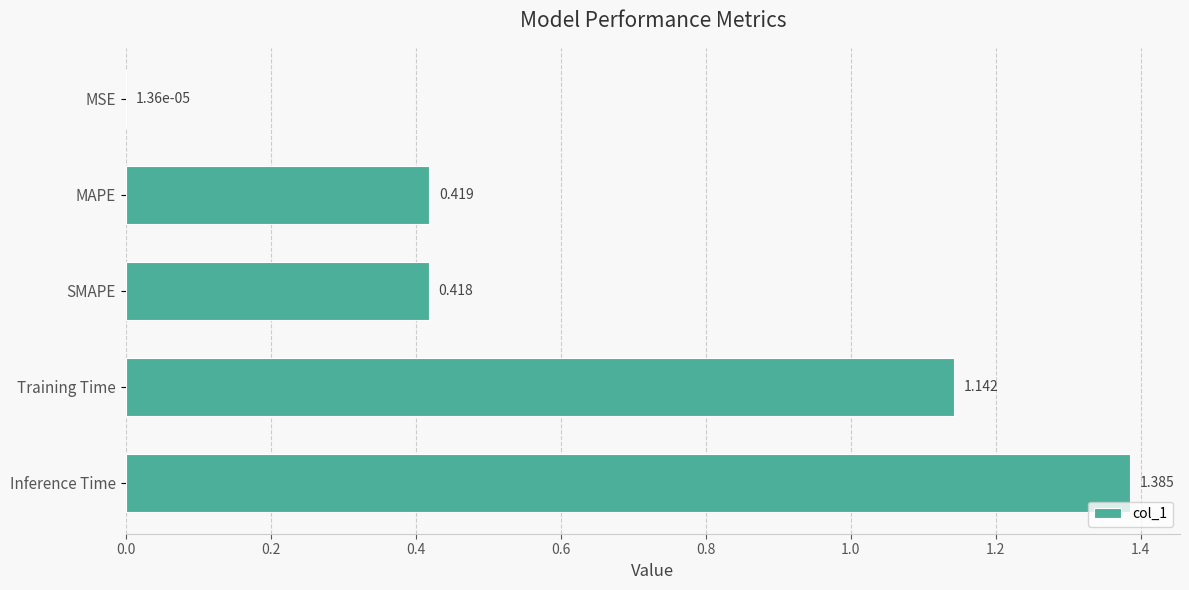

Where is the data nearest to the value 0?

MSE